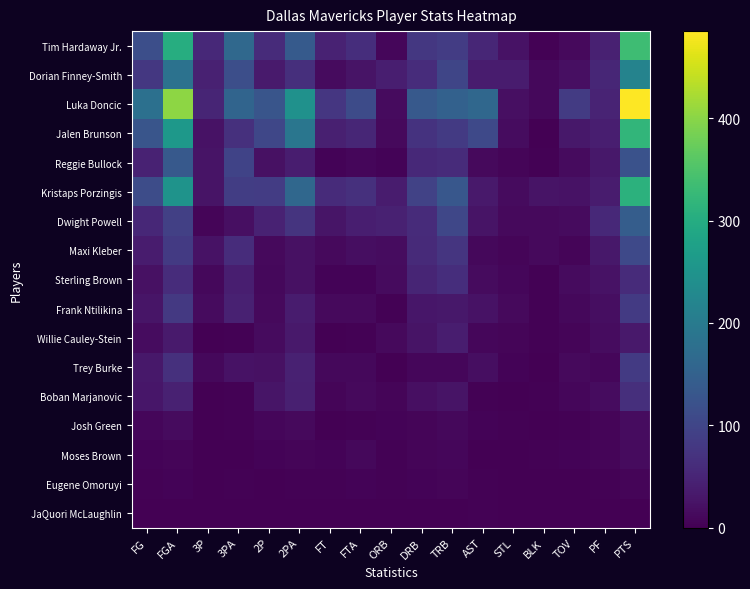

Reading right to left, transcribe all the data shown in this chart.

Tim Hardaway Jr.: PTS=334	PF=45	TOV=12	BLK=2	STL=23	AST=52	TRB=87	DRB=78	ORB=9	FTA=63	FT=46	2PA=138	2P=60	3PA=164	3P=56	FGA=302	FG=116
Dorian Finney-Smith: PTS=216	PF=52	TOV=20	BLK=11	STL=36	AST=36	TRB=102	DRB=62	ORB=40	FTA=25	FT=14	2PA=66	2P=35	3PA=116	3P=44	FGA=182	FG=79
Luka Doncic: PTS=485	PF=48	TOV=84	BLK=10	STL=20	AST=162	TRB=151	DRB=136	ORB=15	FTA=110	FT=76	2PA=246	2P=128	3PA=157	3P=51	FGA=403	FG=179
Jalen Brunson: PTS=319	PF=41	TOV=32	BLK=1	STL=17	AST=107	TRB=83	DRB=71	ORB=12	FTA=53	FT=42	2PA=191	2P=104	3PA=68	3P=23	FGA=259	FG=127
Reggie Bullock: PTS=122	PF=31	TOV=14	BLK=2	STL=6	AST=13	TRB=60	DRB=55	ORB=5	FTA=8	FT=5	2PA=38	2P=21	3PA=97	3P=25	FGA=135	FG=46
Kristaps Porzingis: PTS=312	PF=36	TOV=23	BLK=26	STL=14	AST=34	TRB=132	DRB=95	ORB=37	FTA=68	FT=60	2PA=162	2P=87	3PA=88	3P=26	FGA=250	FG=113
Dwight Powell: PTS=143	PF=55	TOV=15	BLK=13	STL=12	AST=26	TRB=104	DRB=59	ORB=45	FTA=40	FT=28	2PA=72	2P=47	3PA=19	3P=7	FGA=91	FG=54
Maxi Kleber: PTS=107	PF=32	TOV=7	BLK=12	STL=7	AST=11	TRB=74	DRB=57	ORB=17	FTA=18	FT=12	2PA=22	2P=13	3PA=61	3P=23	FGA=83	FG=36
Sterling Brown: PTS=59	PF=24	TOV=14	BLK=3	STL=9	AST=15	TRB=64	DRB=50	ORB=14	FTA=4	FT=4	2PA=22	2P=11	3PA=40	3P=11	FGA=62	FG=22
Frank Ntilikina: PTS=83	PF=18	TOV=11	BLK=3	STL=12	AST=23	TRB=32	DRB=29	ORB=3	FTA=12	FT=12	2PA=36	2P=13	3PA=44	3P=15	FGA=80	FG=28
Willie Cauley-Stein: PTS=34	PF=17	TOV=7	BLK=3	STL=6	AST=9	TRB=38	DRB=25	ORB=13	FTA=2	FT=1	2PA=33	2P=15	3PA=2	3P=1	FGA=35	FG=16
Trey Burke: PTS=82	PF=9	TOV=12	BLK=0	STL=5	AST=18	TRB=9	DRB=9	ORB=0	FTA=11	FT=10	2PA=44	2P=21	3PA=24	3P=10	FGA=68	FG=31
Boban Marjanovic: PTS=65	PF=16	TOV=8	BLK=2	STL=0	AST=2	TRB=26	DRB=20	ORB=6	FTA=13	FT=6	2PA=43	2P=28	3PA=2	3P=1	FGA=45	FG=29
Josh Green: PTS=16	PF=7	TOV=2	BLK=1	STL=3	AST=4	TRB=11	DRB=7	ORB=4	FTA=2	FT=0	2PA=13	2P=8	3PA=2	3P=0	FGA=15	FG=8
Moses Brown: PTS=15	PF=7	TOV=4	BLK=2	STL=1	AST=0	TRB=9	DRB=7	ORB=2	FTA=10	FT=5	2PA=6	2P=5	3PA=0	3P=0	FGA=6	FG=5
Eugene Omoruyi: PTS=7	PF=2	TOV=0	BLK=0	STL=0	AST=2	TRB=7	DRB=5	ORB=2	FTA=4	FT=2	2PA=3	2P=1	3PA=2	3P=1	FGA=5	FG=2
JaQuori McLaughlin: PTS=0	PF=0	TOV=0	BLK=0	STL=0	AST=2	TRB=0	DRB=0	ORB=0	FTA=0	FT=0	2PA=1	2P=0	3PA=0	3P=0	FGA=1	FG=0